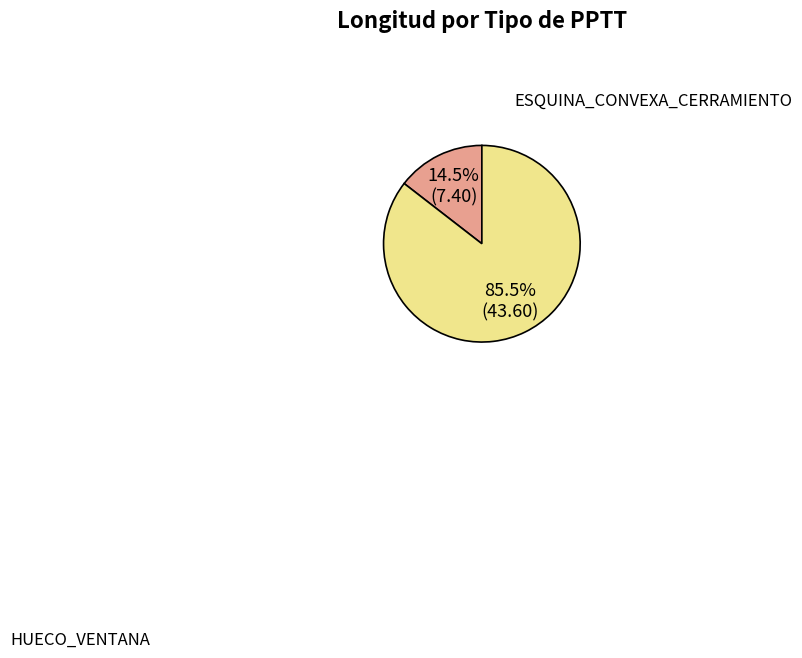

Does any single category account for the majority?

Yes